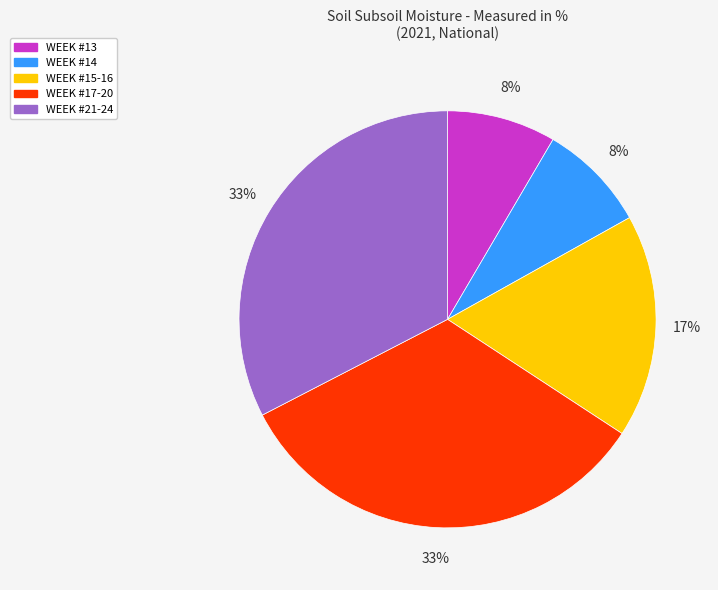

Approximately how many times larger is the value at WEEK #13 compared to WEEK #14?

1.0